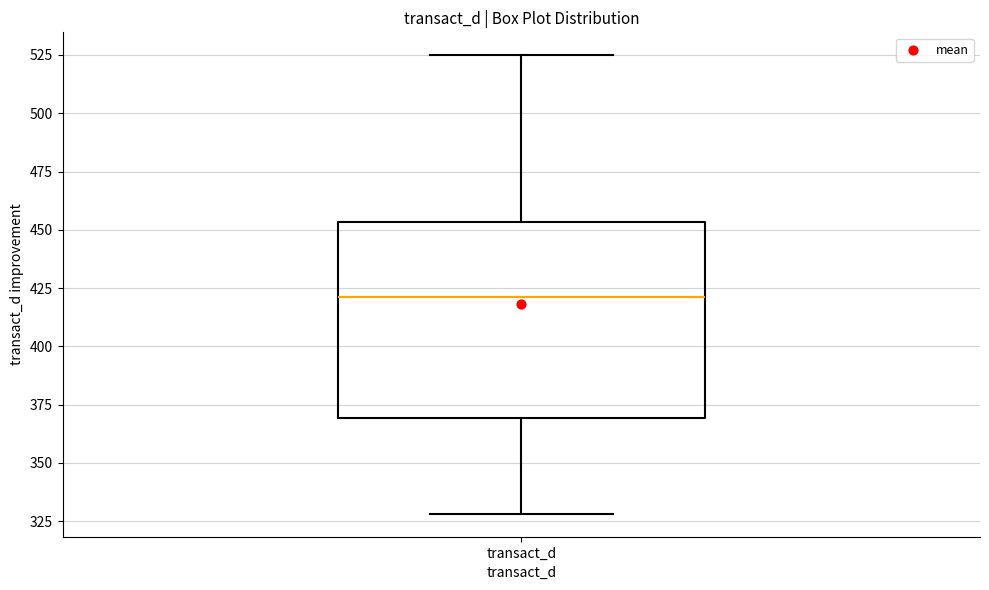

Where does the median line of the box for transact_d sit on the y-axis? The values are not printed on the chart, so give them approximately, as read against the axis.

420